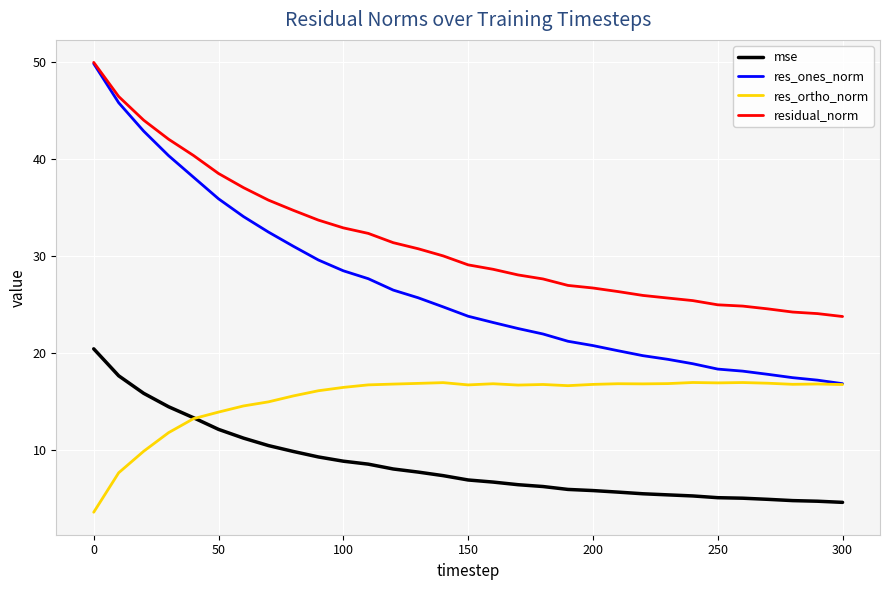

What is the maximum value shown in the chart?

49.9